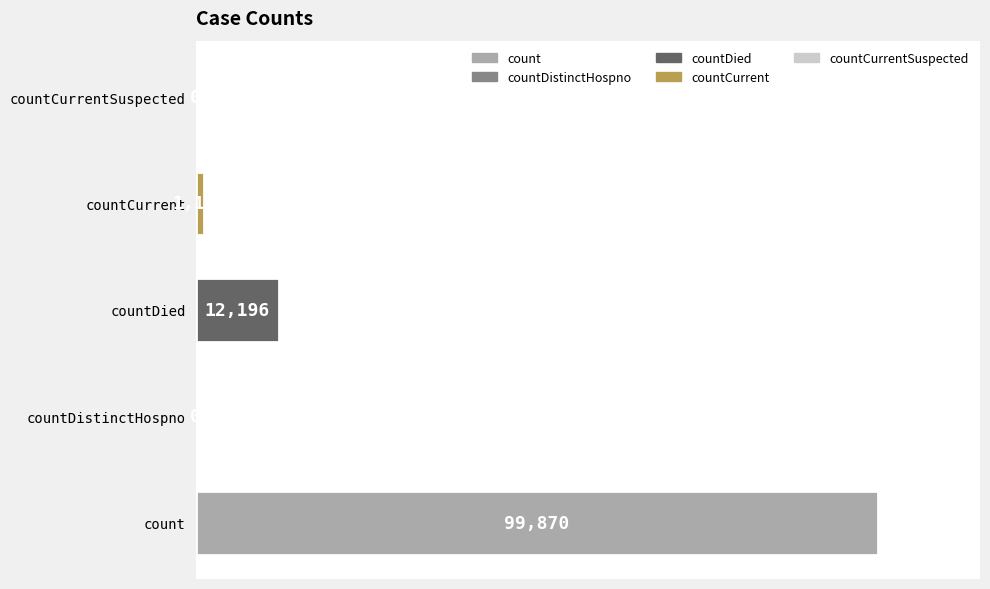

Are the bars grouped side by side (vs. stacked)?

No